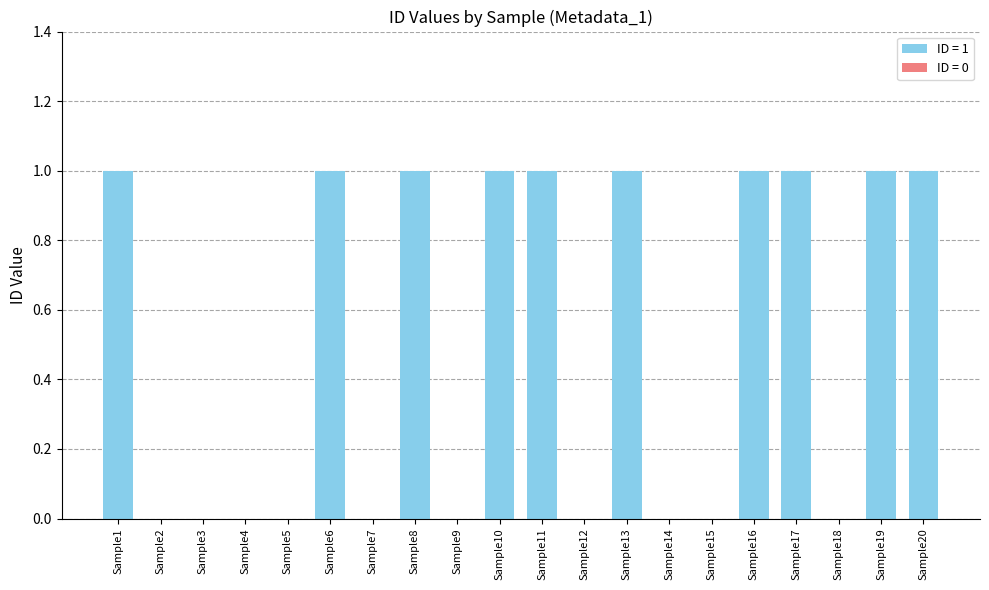

What is the change in value from Sample2 to Sample17?

+1